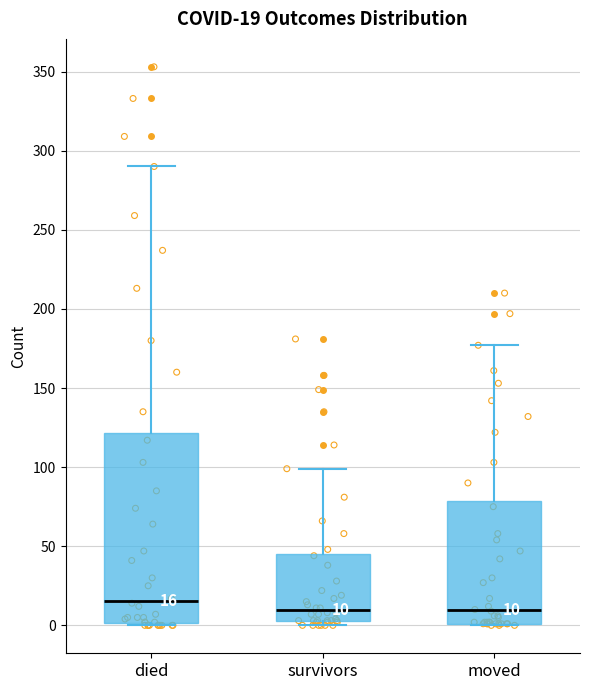

Which box is the tallest, from its lower edge to its upper edge?

died